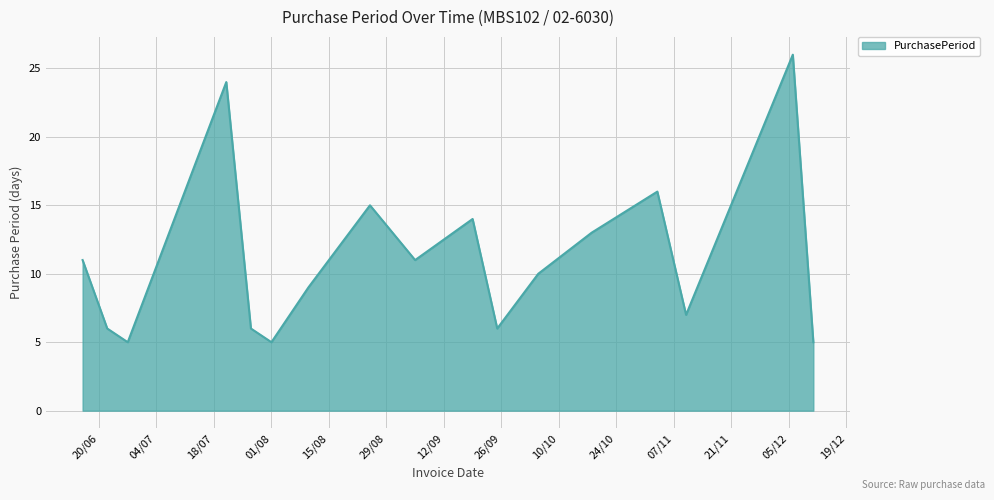

What is the difference between the maximum and minimum values?

21